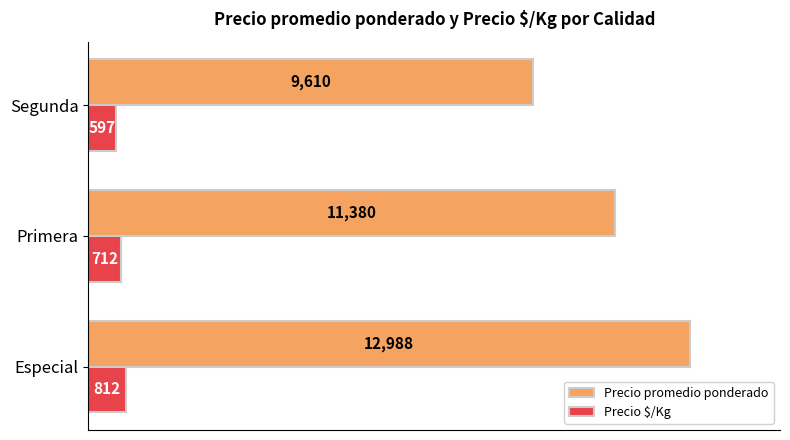

Count the Precio promedio ponderado values in the range 9610 to 12988.

3